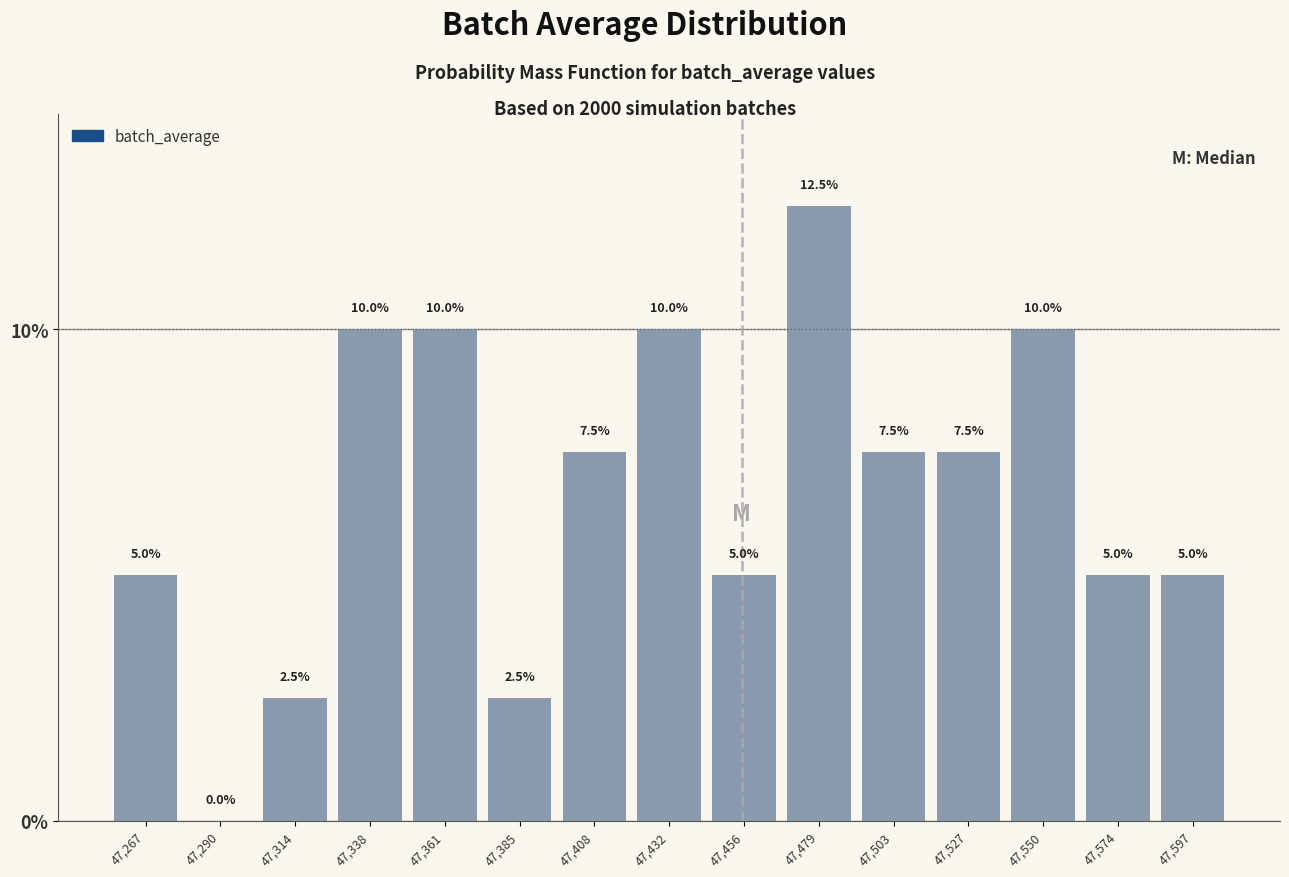

Over which range of the x-axis is the bar tallest?

47470 to 47490